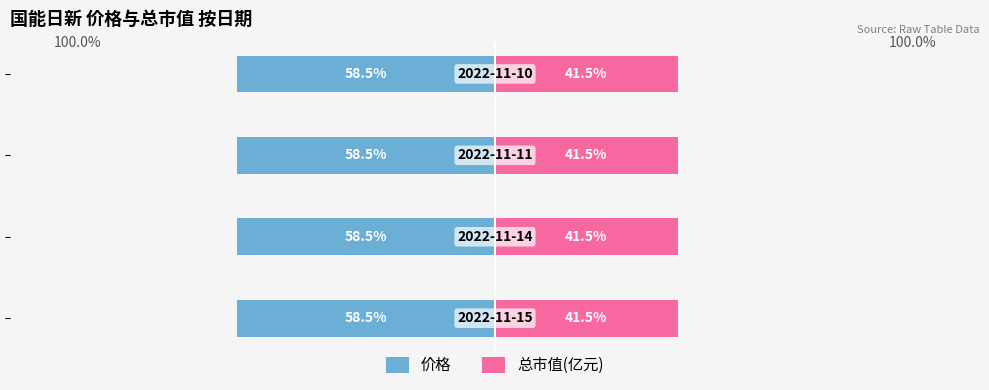

What are all the series names shown in the legend?

价格, 总市值(亿元)